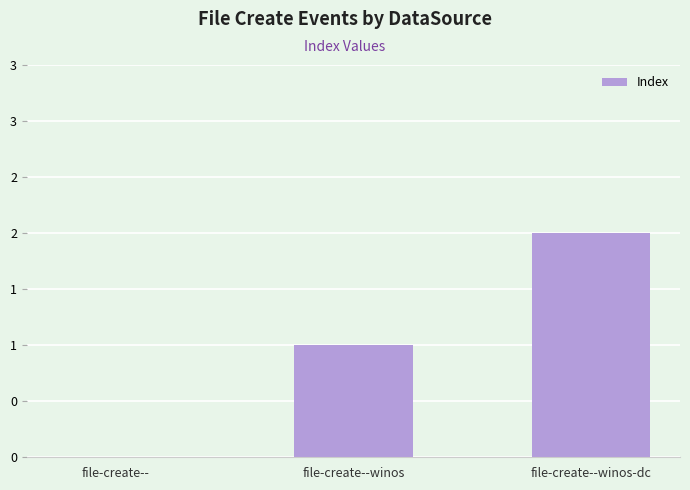

The chart shows a value of 1 at file-create--. True or false?

False